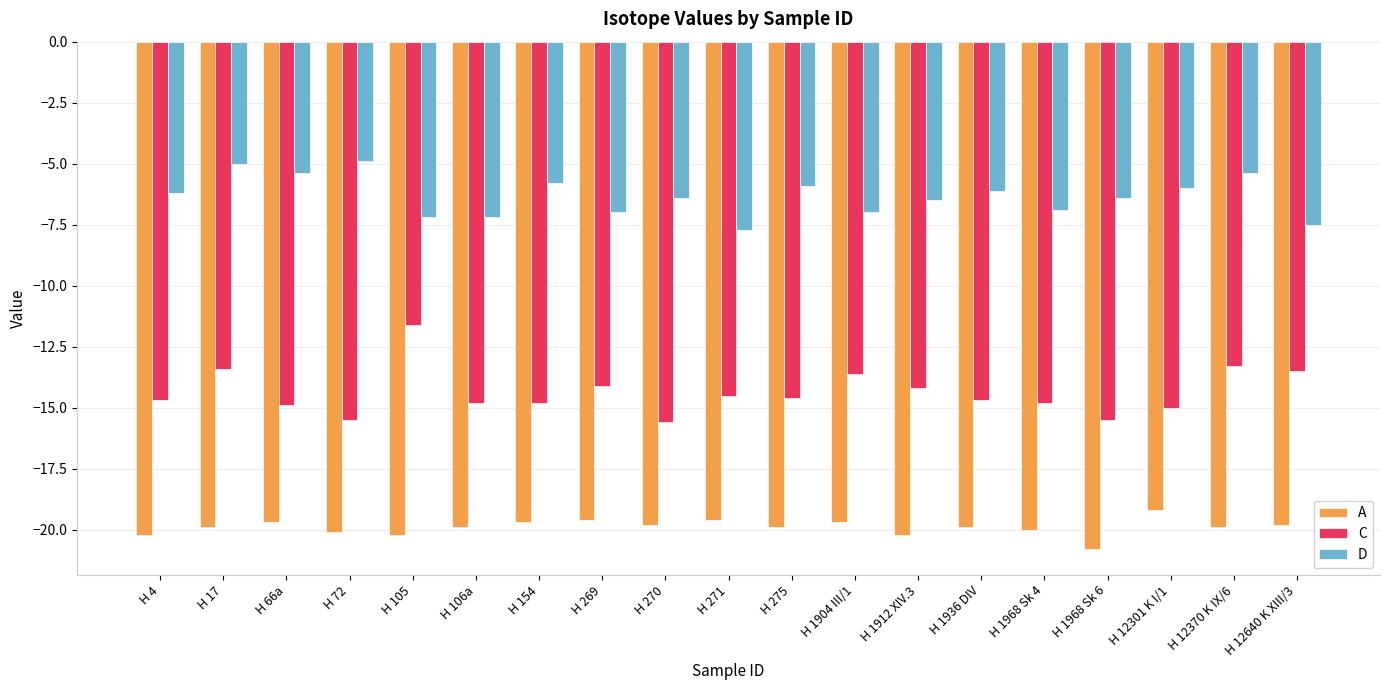

Rank the series by their maximum value, from highest to lowest.

D, C, A